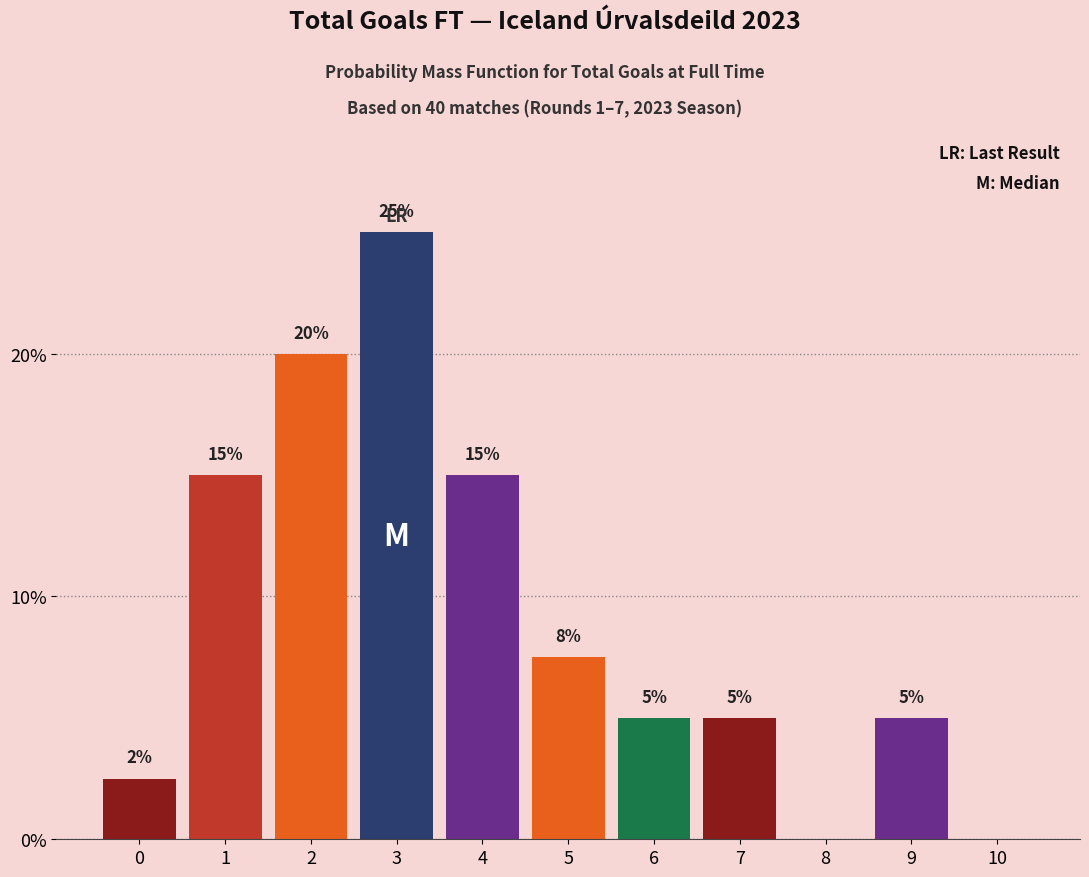

What is the sum of all values?

100.0